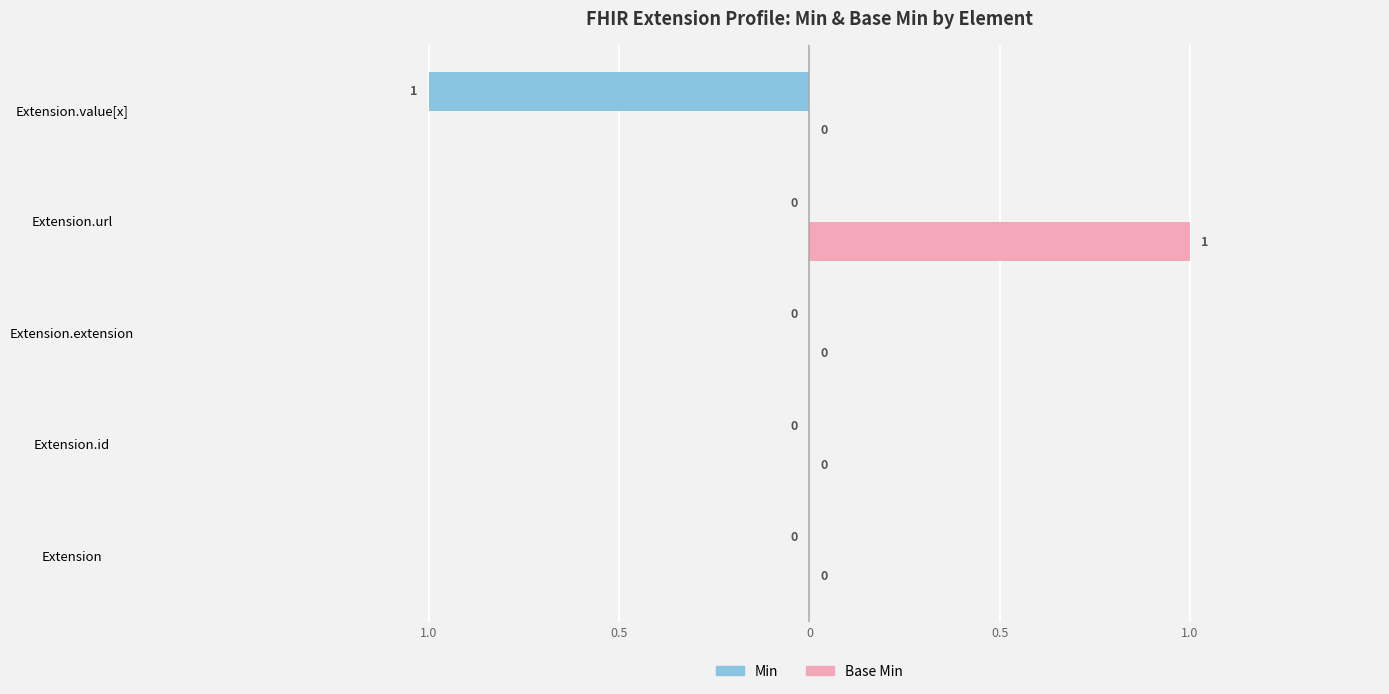

Reading left to right, list all the values displayed in this chart.

Min: 0	0	0	0	-1
Base Min: 0	0	0	1	0